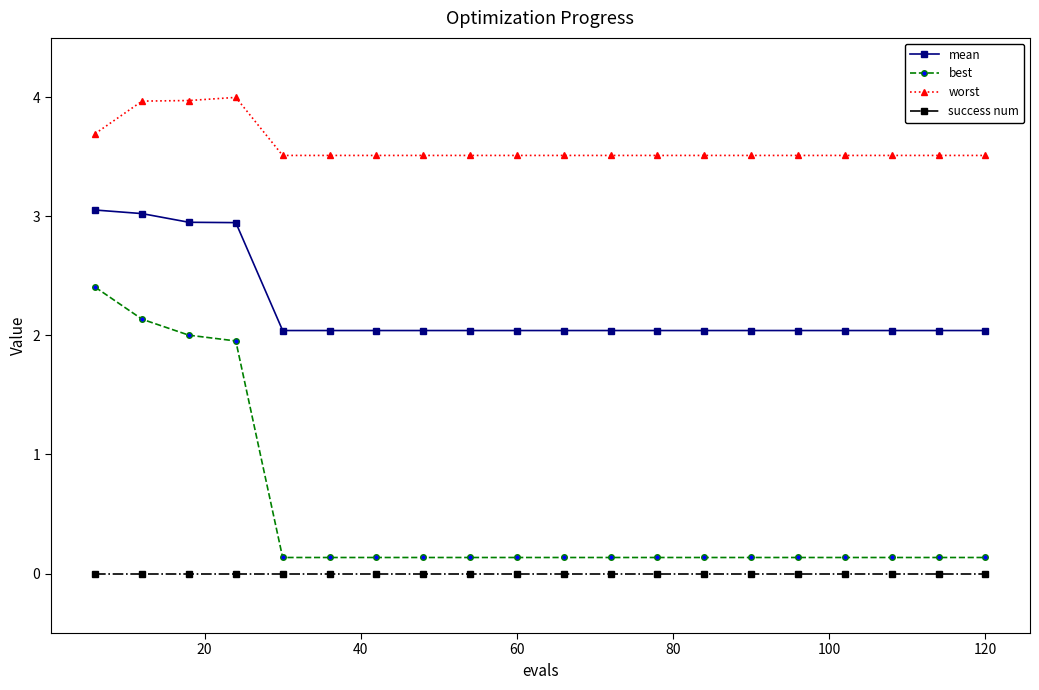

What is the difference between the maximum and minimum values in the best series?

2.3